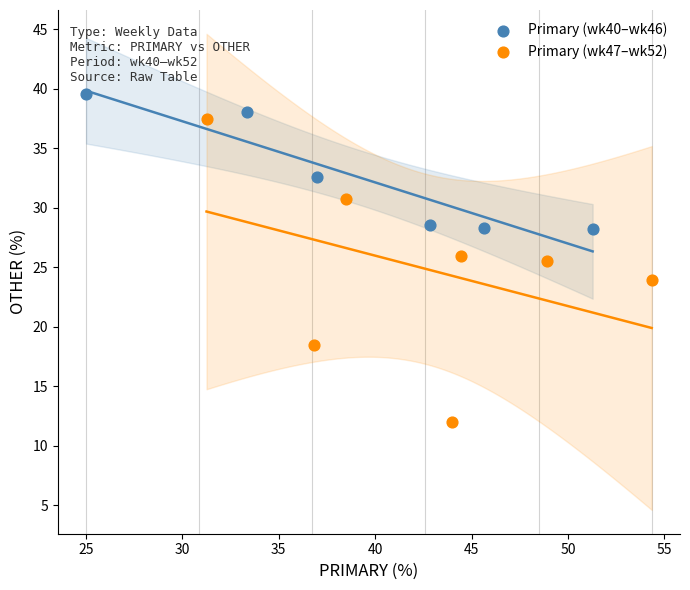

What are all the series names shown in the legend?

Primary (wk40–wk46), Primary (wk47–wk52)